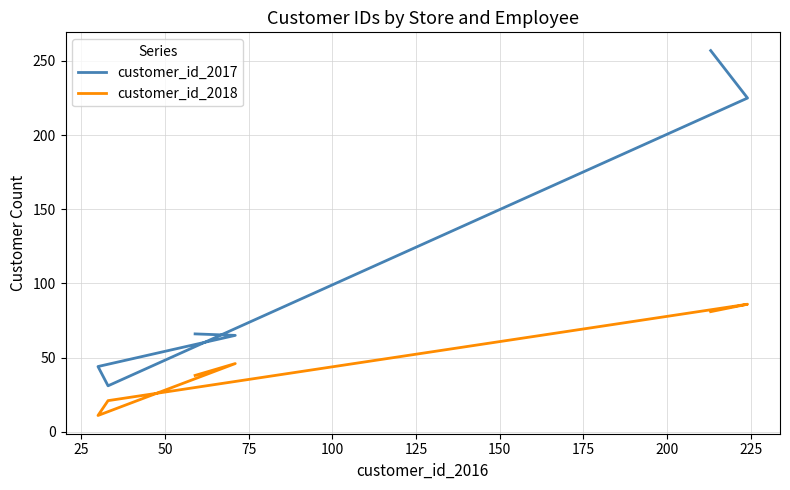

What is the average value of the customer_id_2017 series?

115